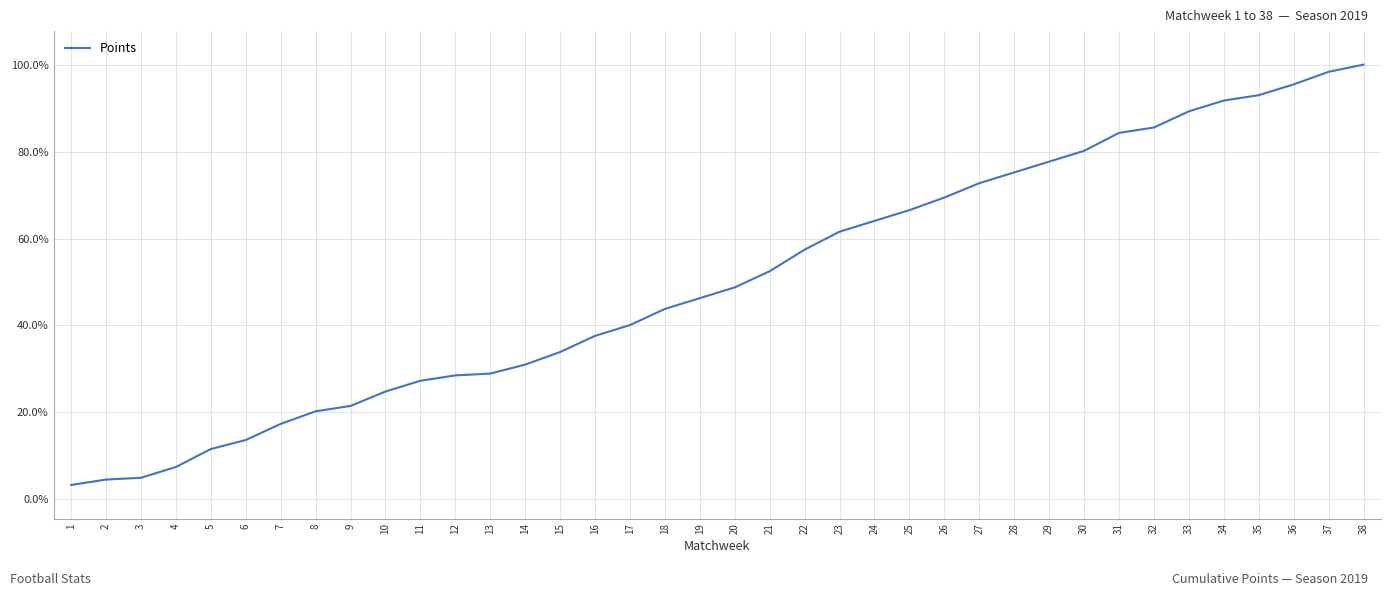

What is the maximum value shown in the chart?

100.0